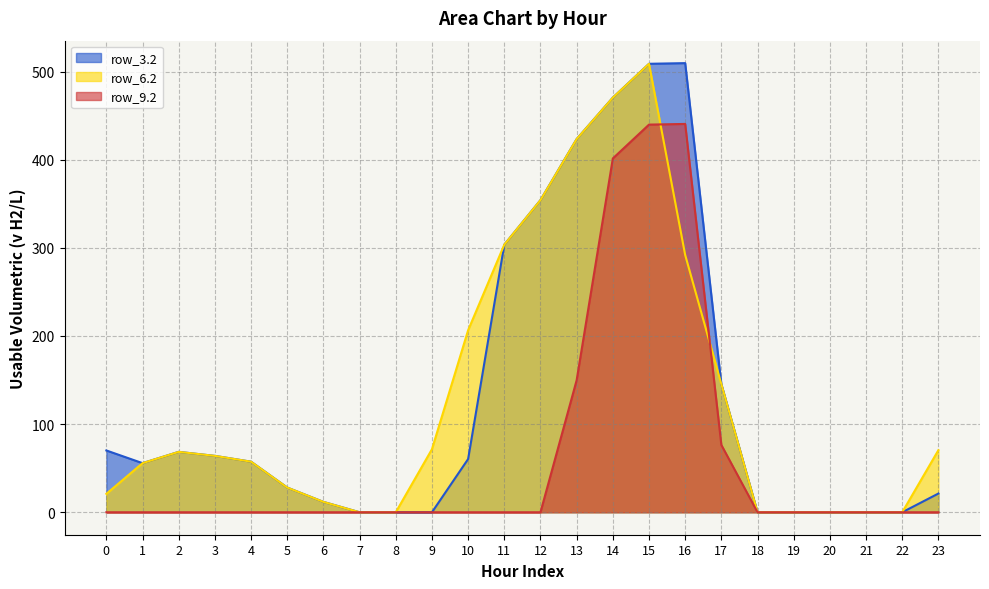

Where is the first local maximum for row_9.2?

16